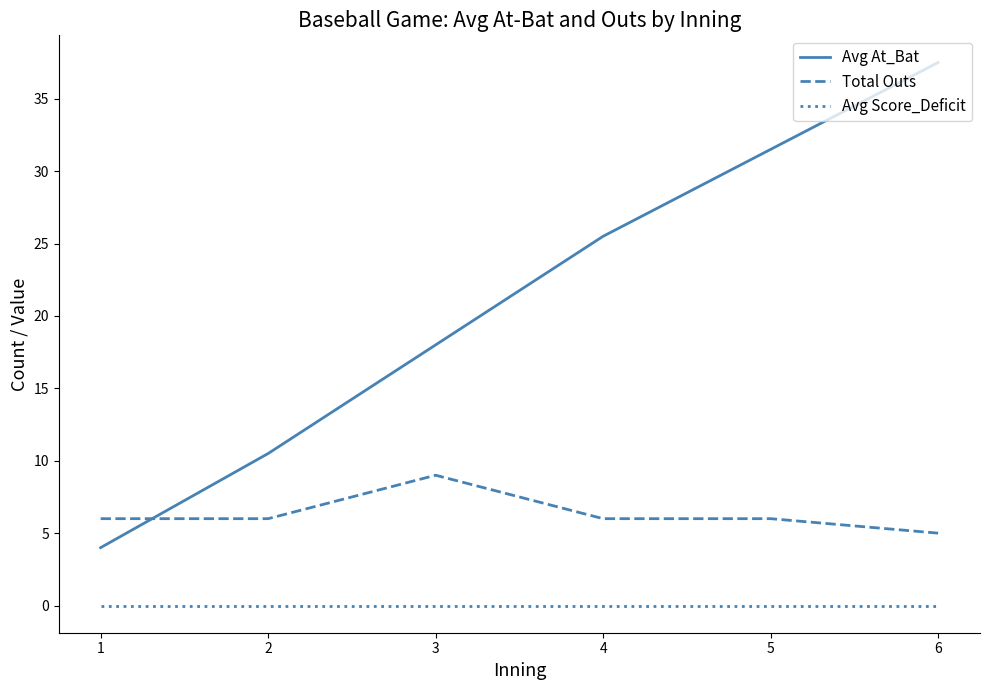

At how many categories does at least one series exceed 16?

4